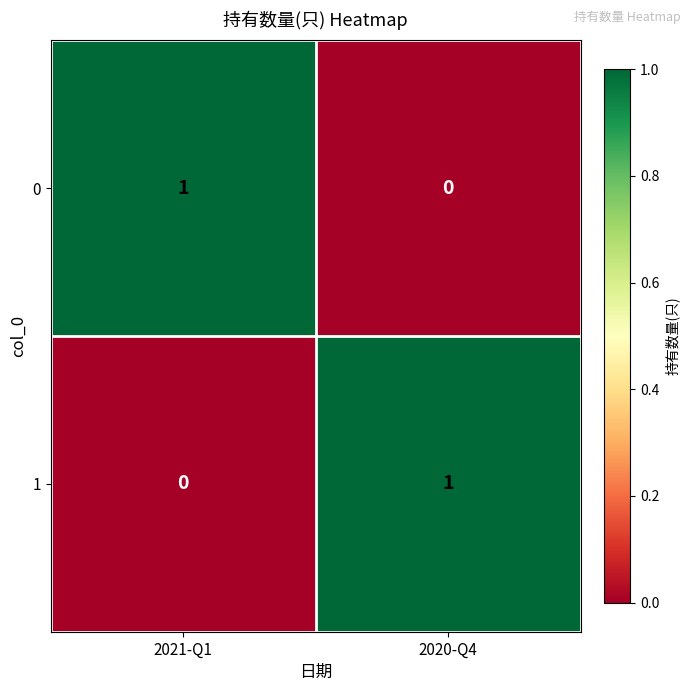

List the labels in order of 1 value, smallest first.

2021-Q1, 2020-Q4